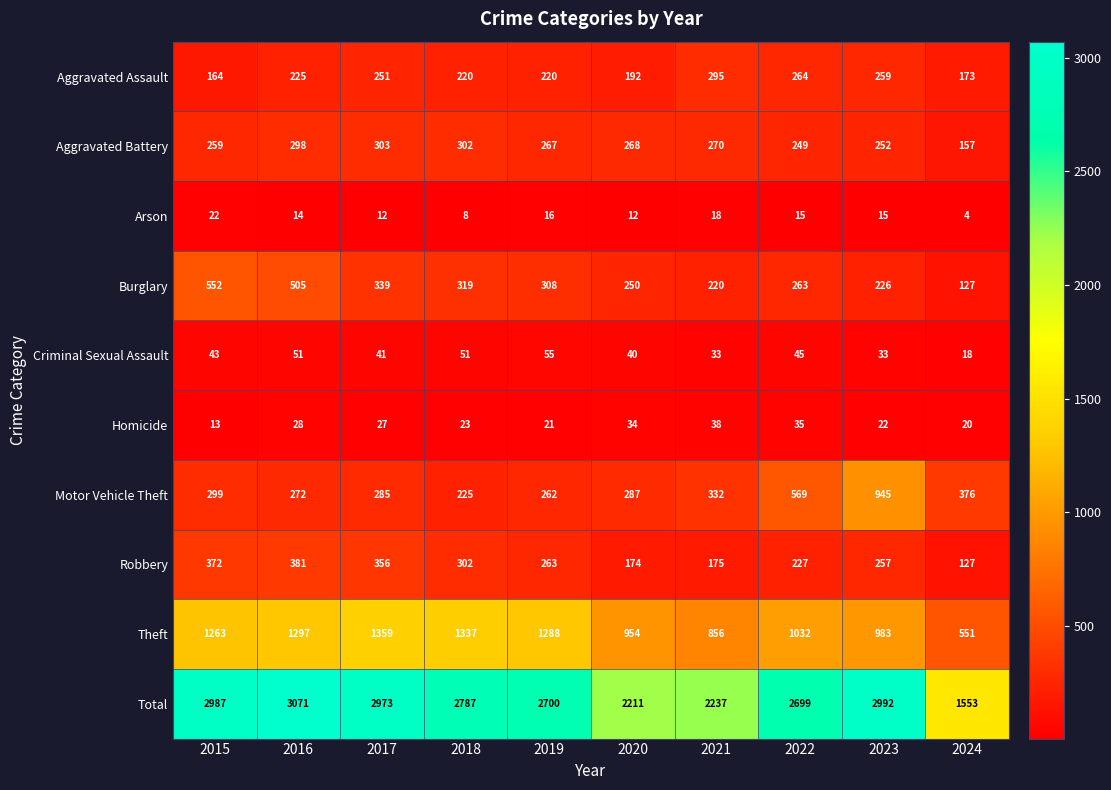

The value of Arson at 2016 is 7. True or false?

False